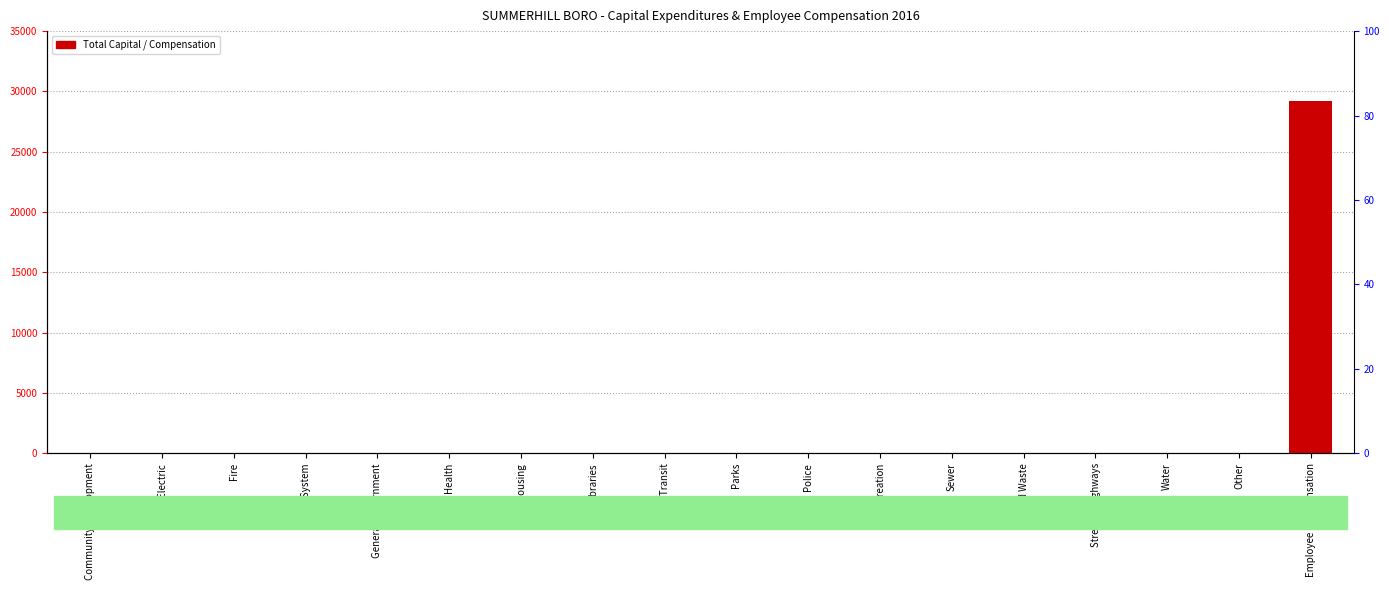

At which label is the value closest to 14606?

Community Development